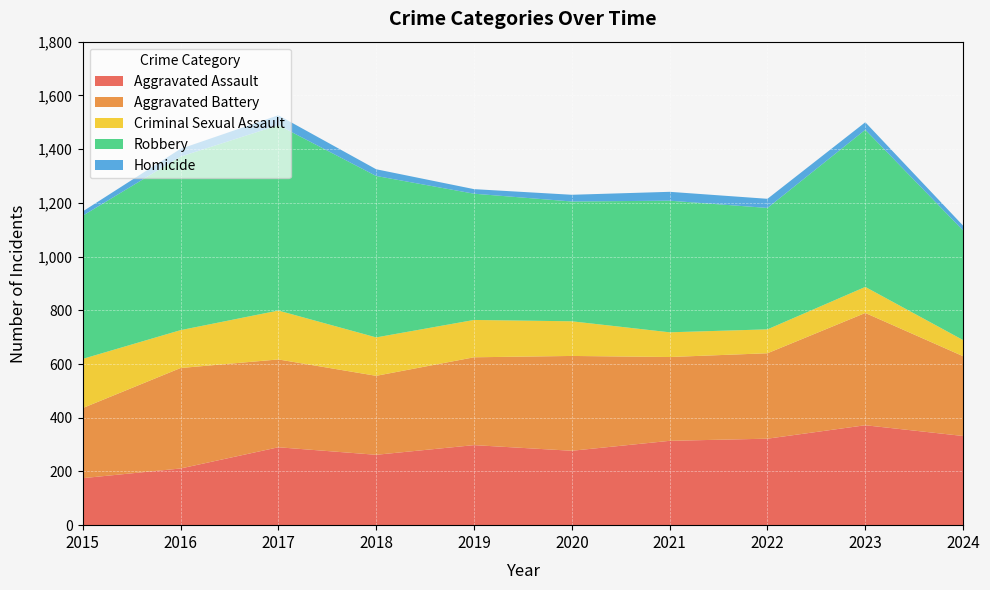

Reading left to right, transcribe all the data shown in this chart.

Aggravated Assault: 2015=175	2016=211	2017=290	2018=262	2019=298	2020=277	2021=314	2022=322	2023=372	2024=332
Aggravated Battery: 2015=261	2016=374	2017=327	2018=294	2019=327	2020=353	2021=312	2022=318	2023=418	2024=297
Criminal Sexual Assault: 2015=183	2016=141	2017=182	2018=143	2019=139	2020=129	2021=92	2022=89	2023=97	2024=60
Robbery: 2015=533	2016=646	2017=690	2018=601	2019=470	2020=446	2021=490	2022=452	2023=585	2024=408
Homicide: 2015=16	2016=29	2017=37	2018=25	2019=17	2020=25	2021=33	2022=34	2023=28	2024=18